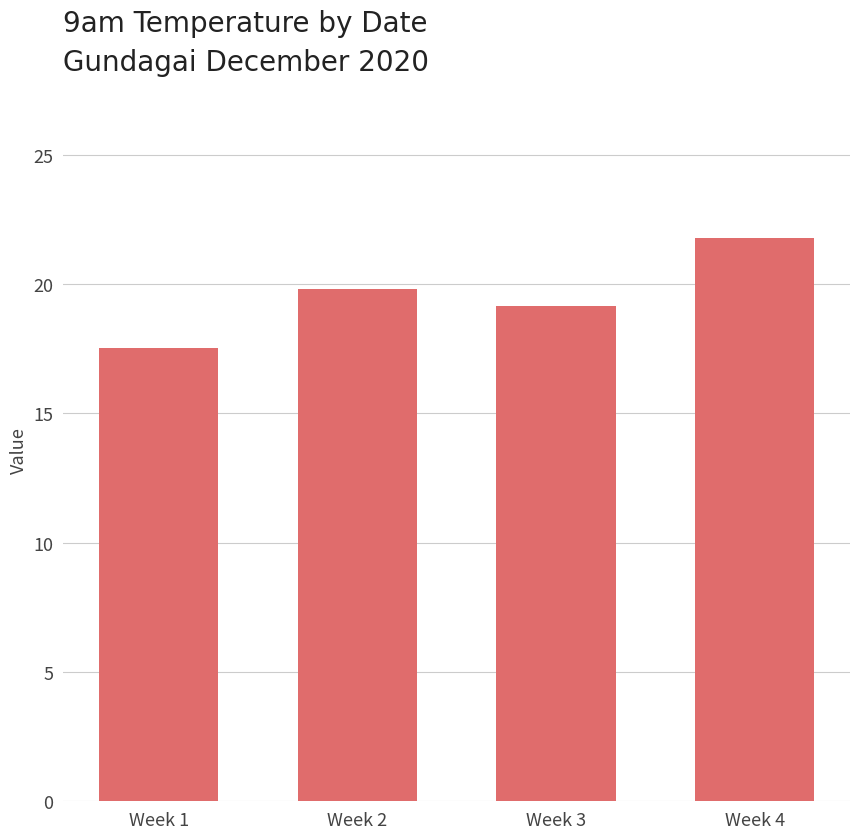

Approximately how many times larger is the value at Week 3 compared to Week 2?

1.0